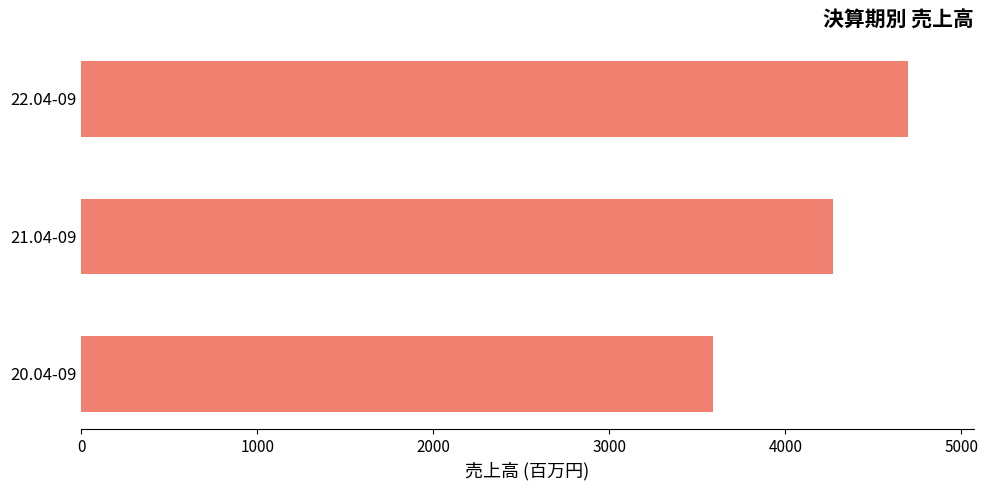

Where is the data nearest to the value 4143?

21.04-09